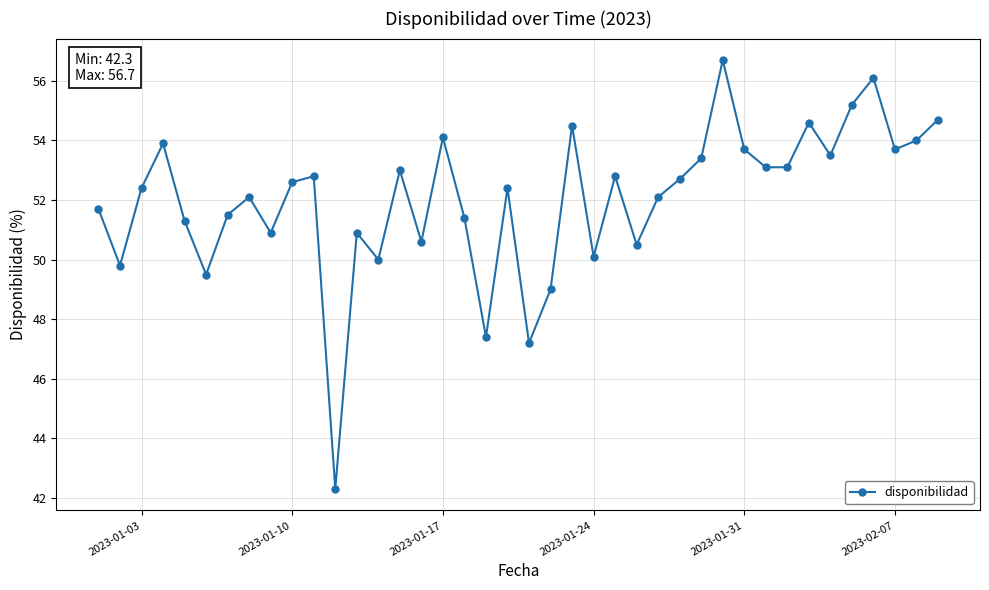

What is the value of the 34th point from the left?

54.6